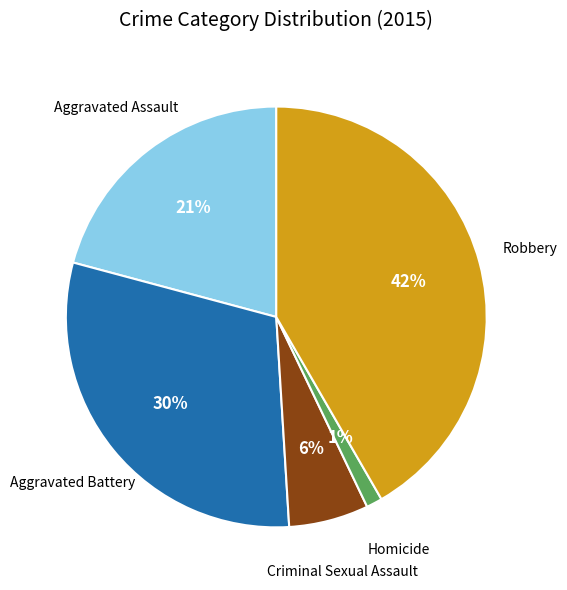

Is there a majority slice in this chart?

No